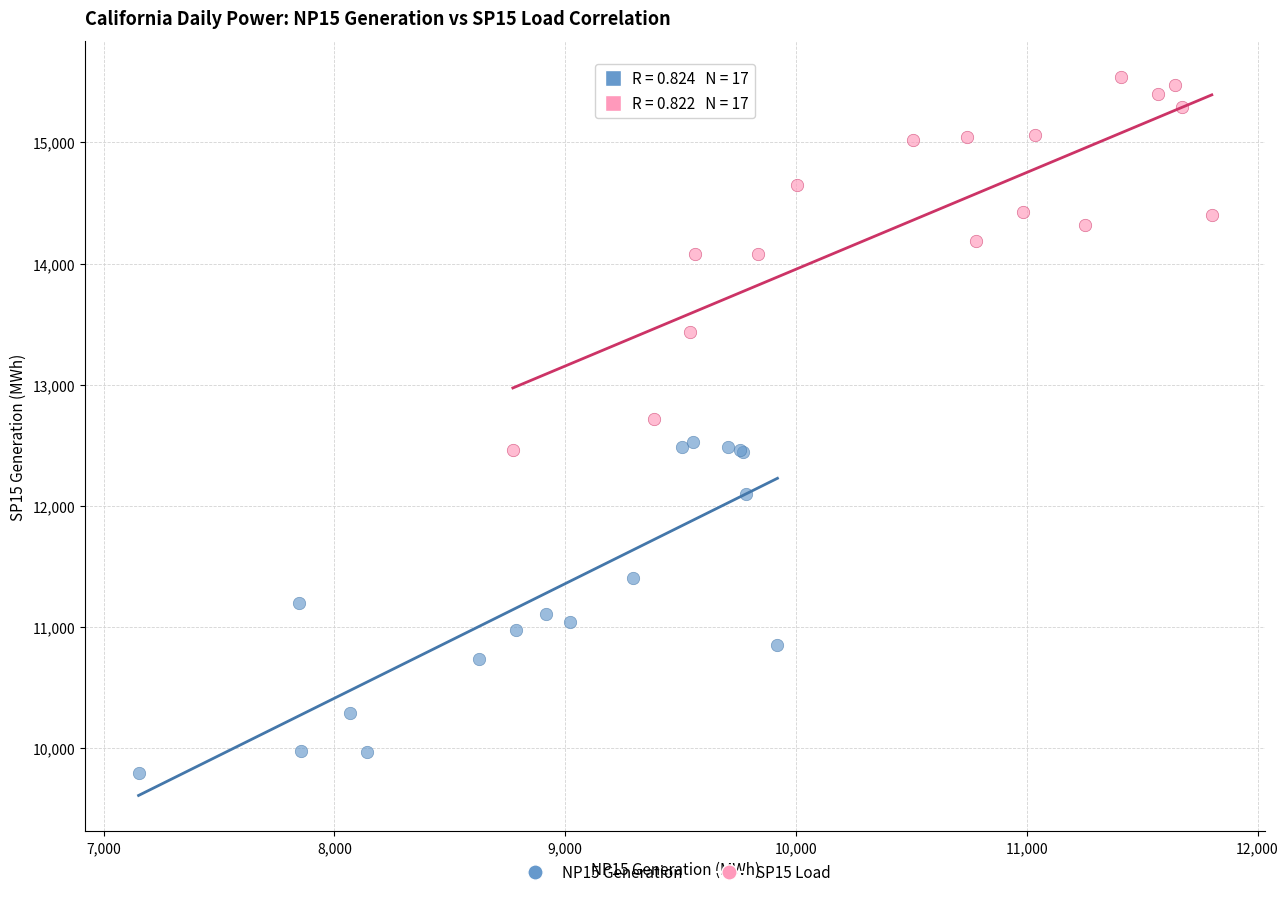

What are all the series names shown in the legend?

NP15 Generation, SP15 Load